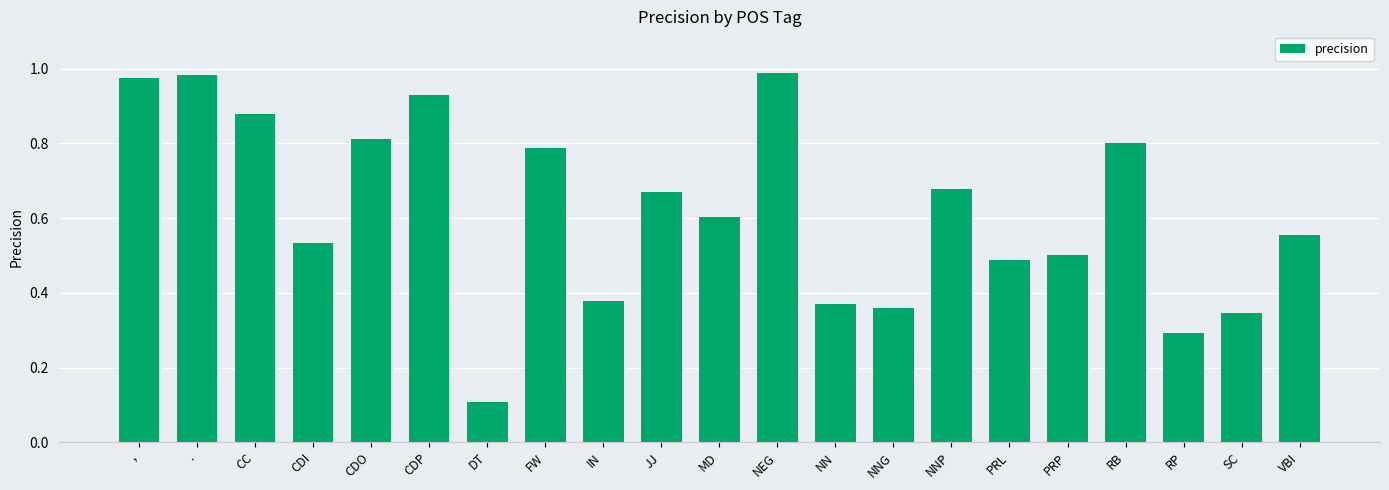

At which category does the chart reach its minimum across all series?

DT